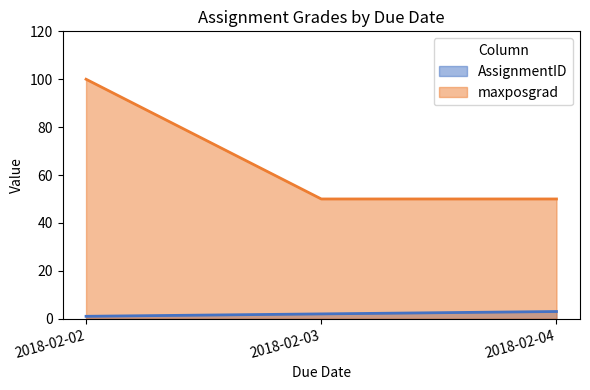

Which series changed the most between 2018-02-02 and 2018-02-04?

maxposgrad